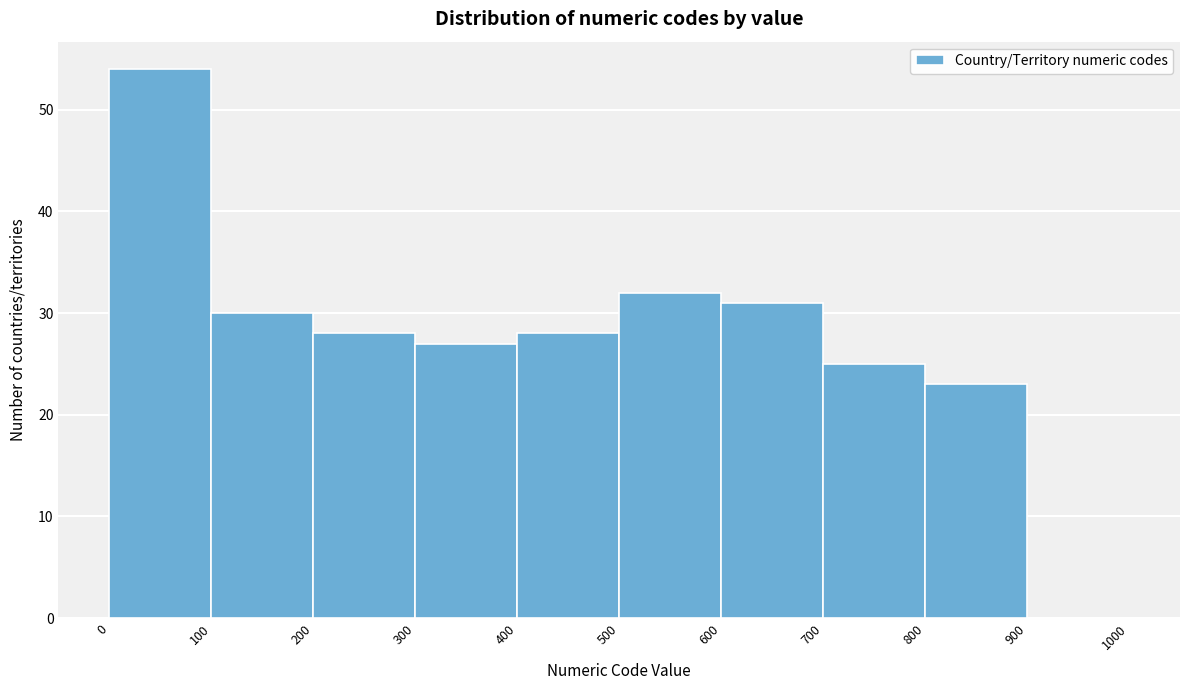

Over which range of the x-axis is the bar tallest?

0 to 100